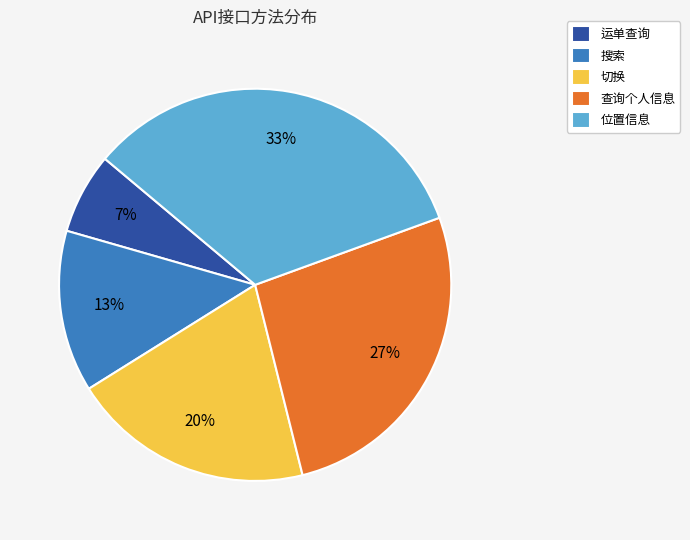

Which has a higher value, 搜索 or 查询个人信息?

查询个人信息